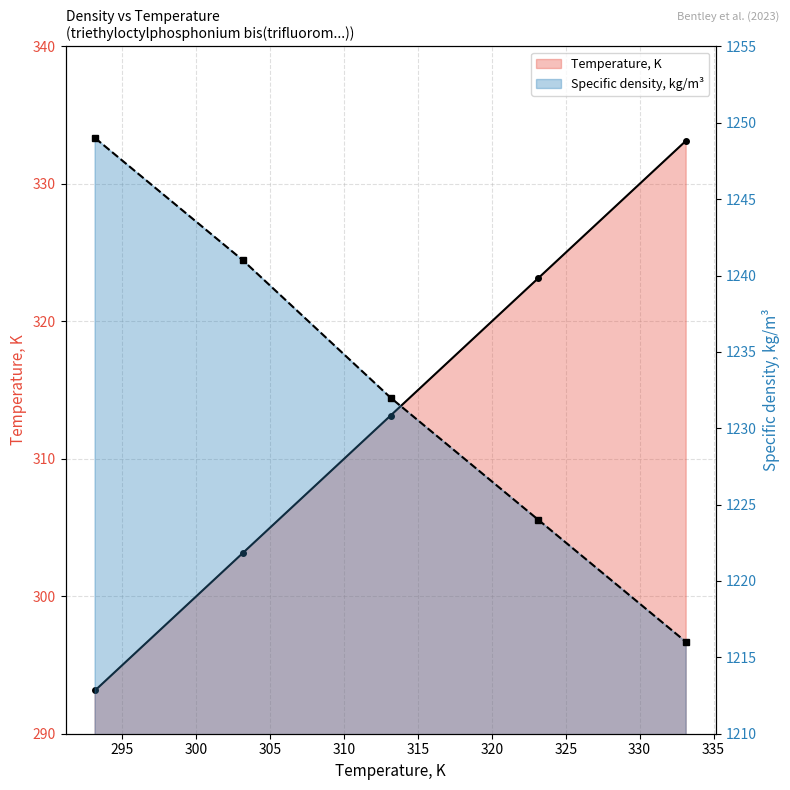

Between 100 and 100, which is larger?

100